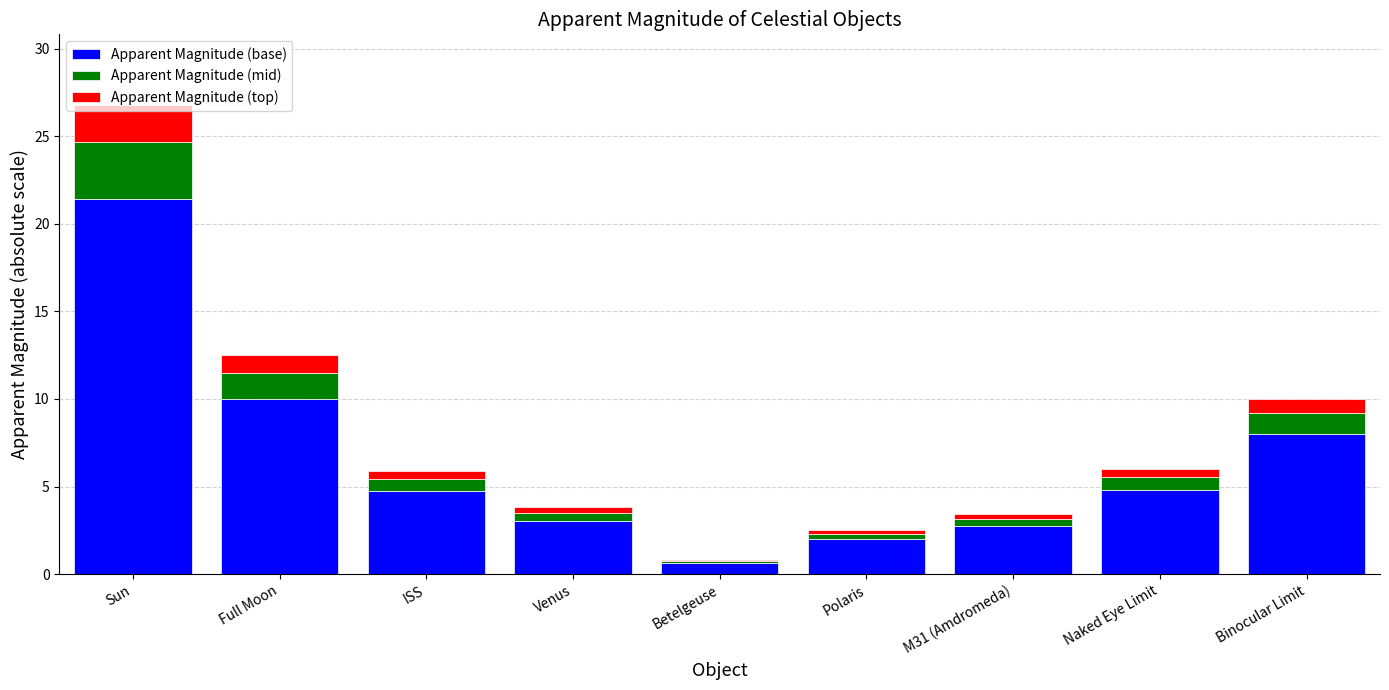

At which label does Apparent Magnitude (base) reach its peak?

Sun